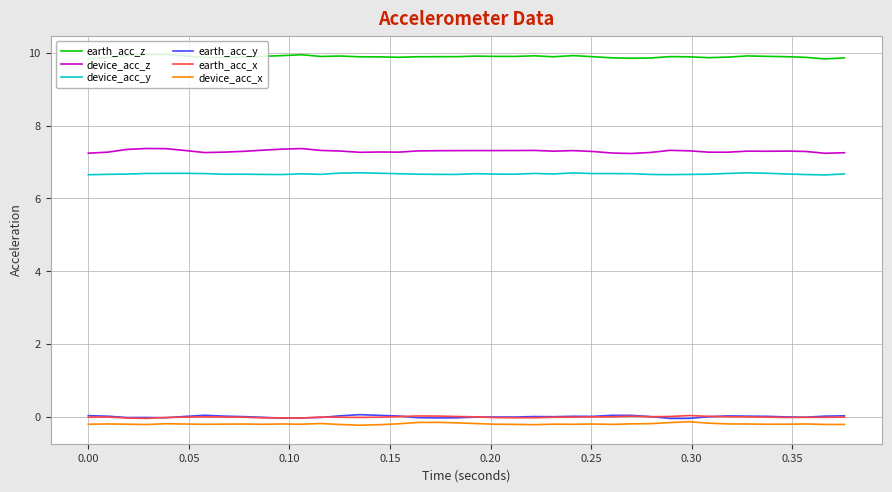

What is the greatest value displayed?

10.0